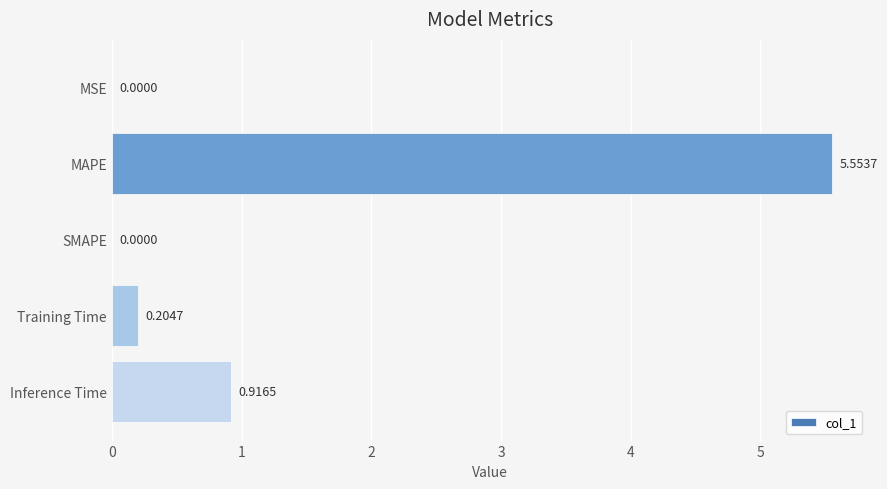

What is the sum of the values at Training Time and Inference Time?

1.1